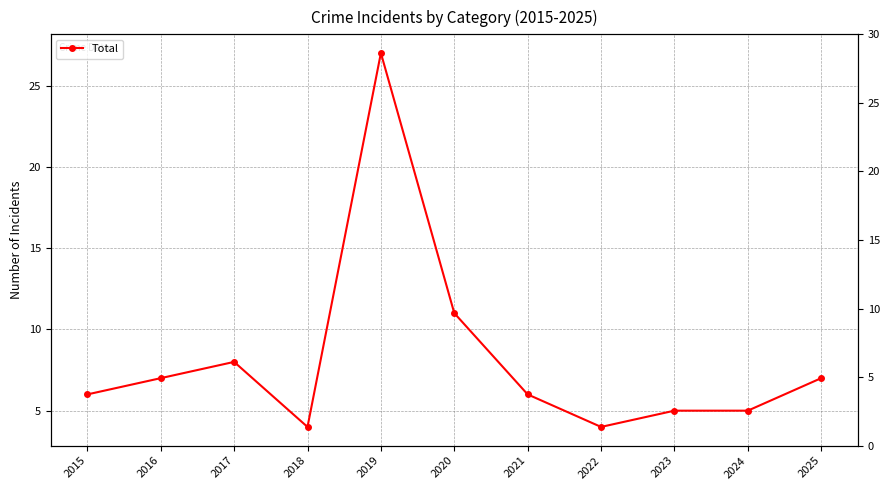

How many categories are shown in the chart?

11